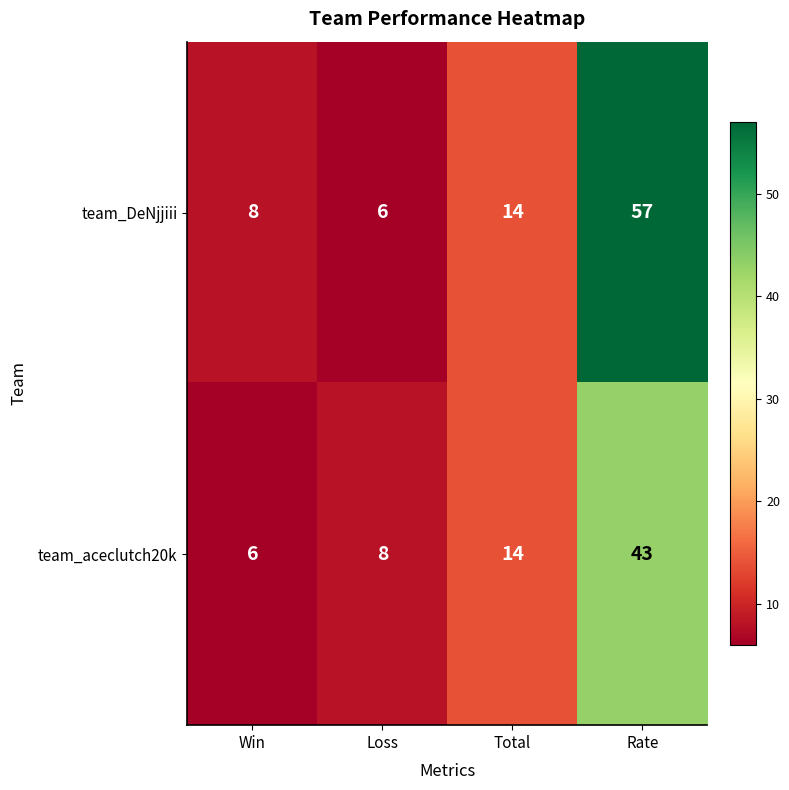

Which series has the widest spread of values?

team_DeNjjiii